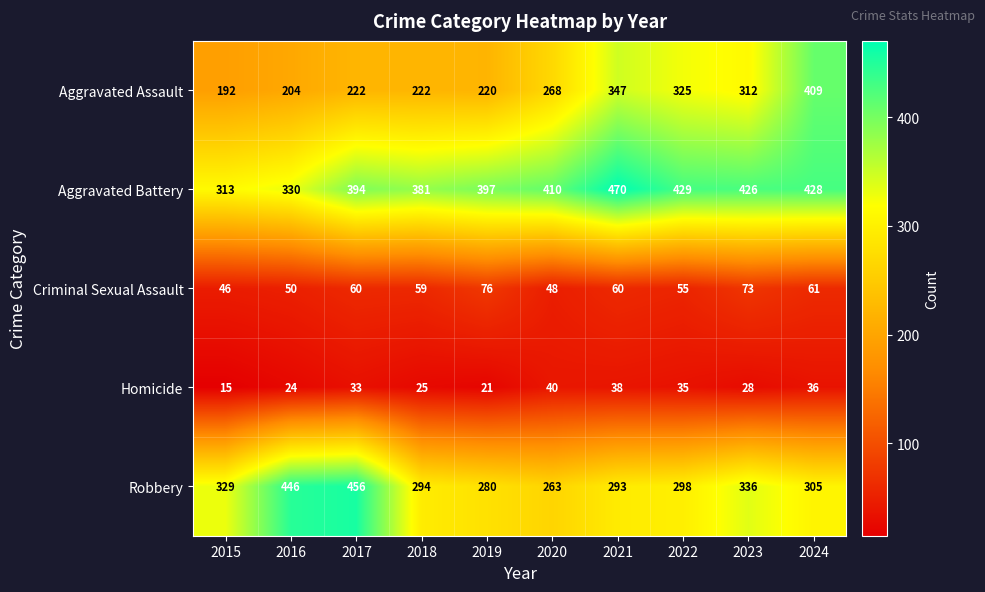

The value of Aggravated Battery at 2016 is 133. True or false?

False